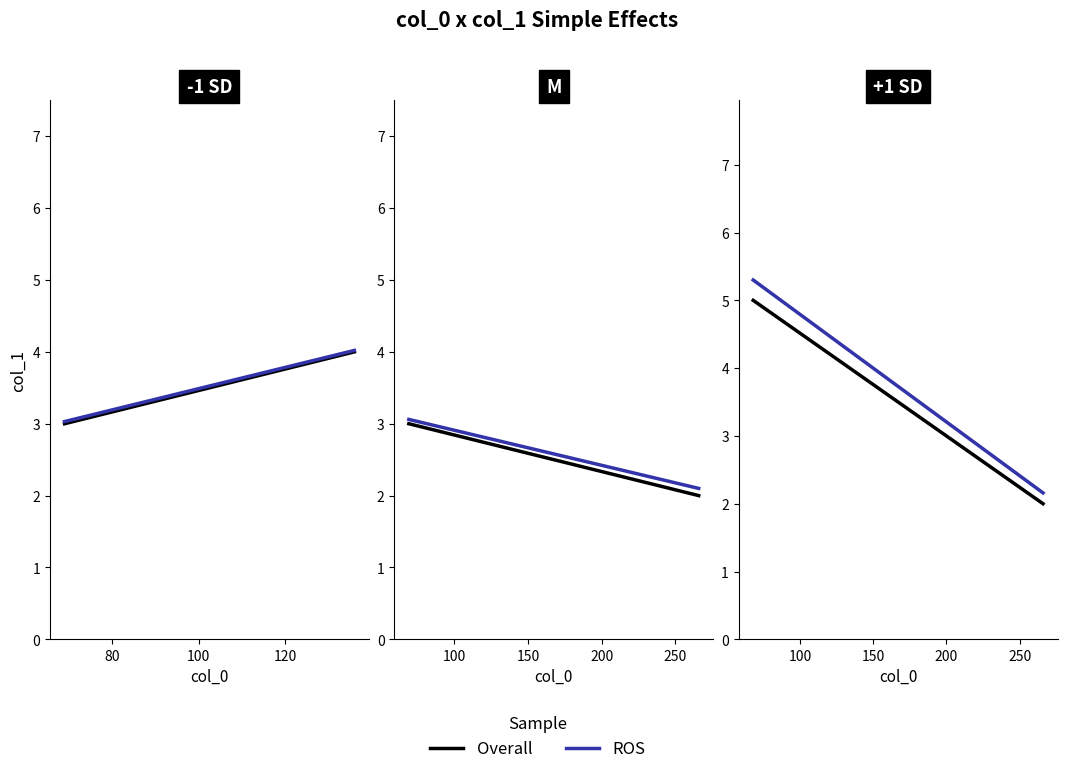

What are all the series names shown in the legend?

Overall, ROS